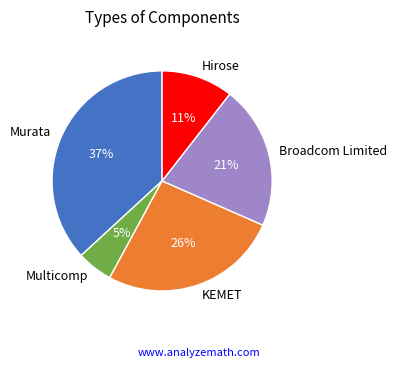

Count the number of slices in the pie.

5